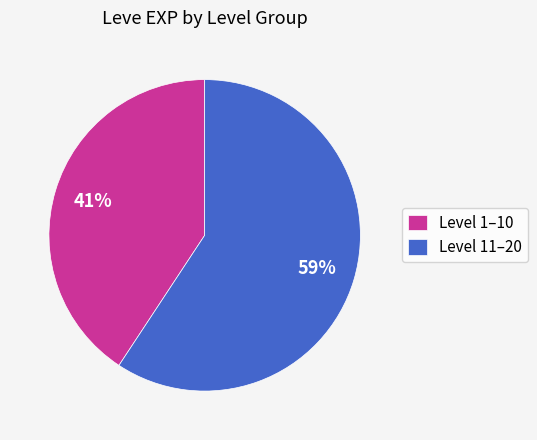

Which category has the smallest portion of the pie?

Level 1–10